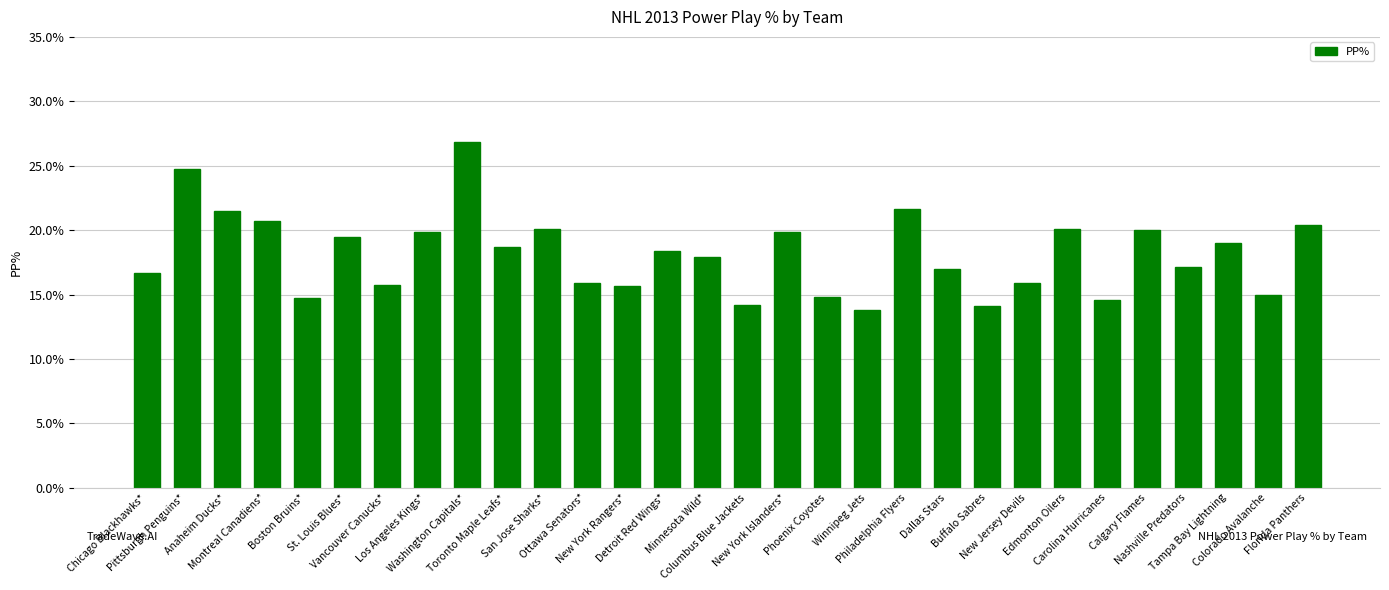

Where does the data first go above 18?

Pittsburgh Penguins*